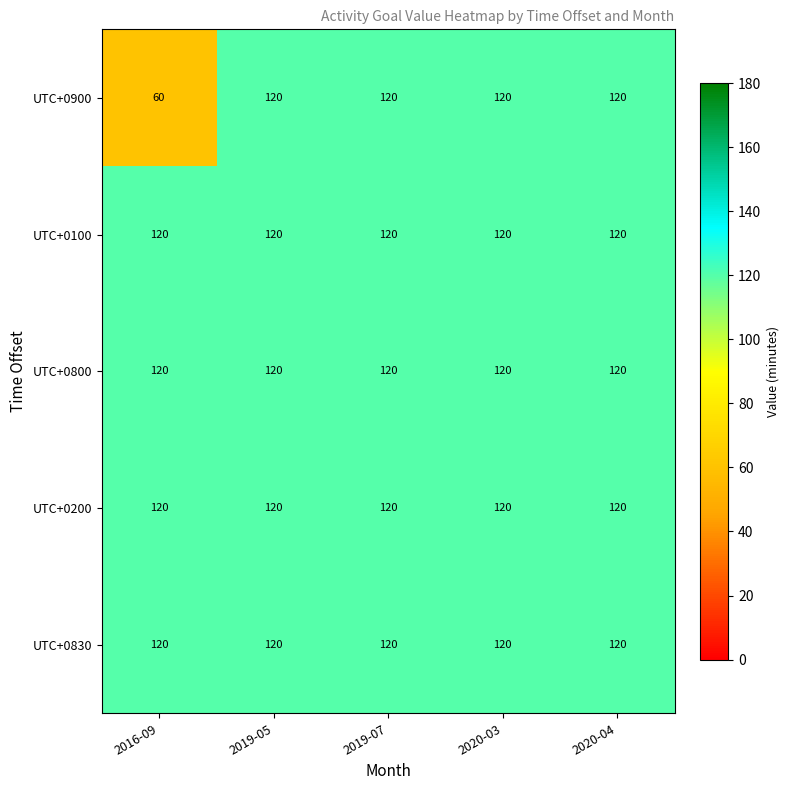

What is the sum of the UTC+0100 values at 2019-05 and 2020-04?

240